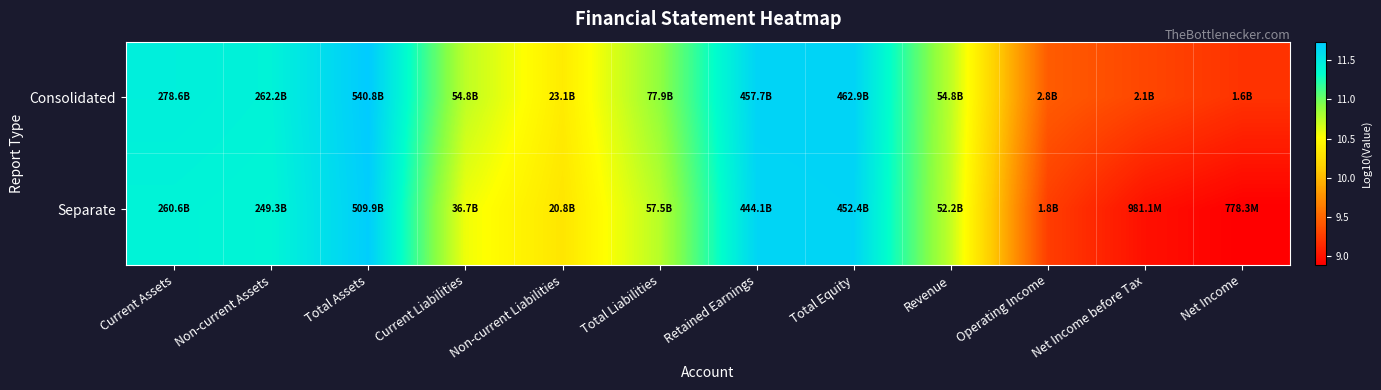

At Net Income, list the series in order from largest to smallest.

Consolidated, Separate